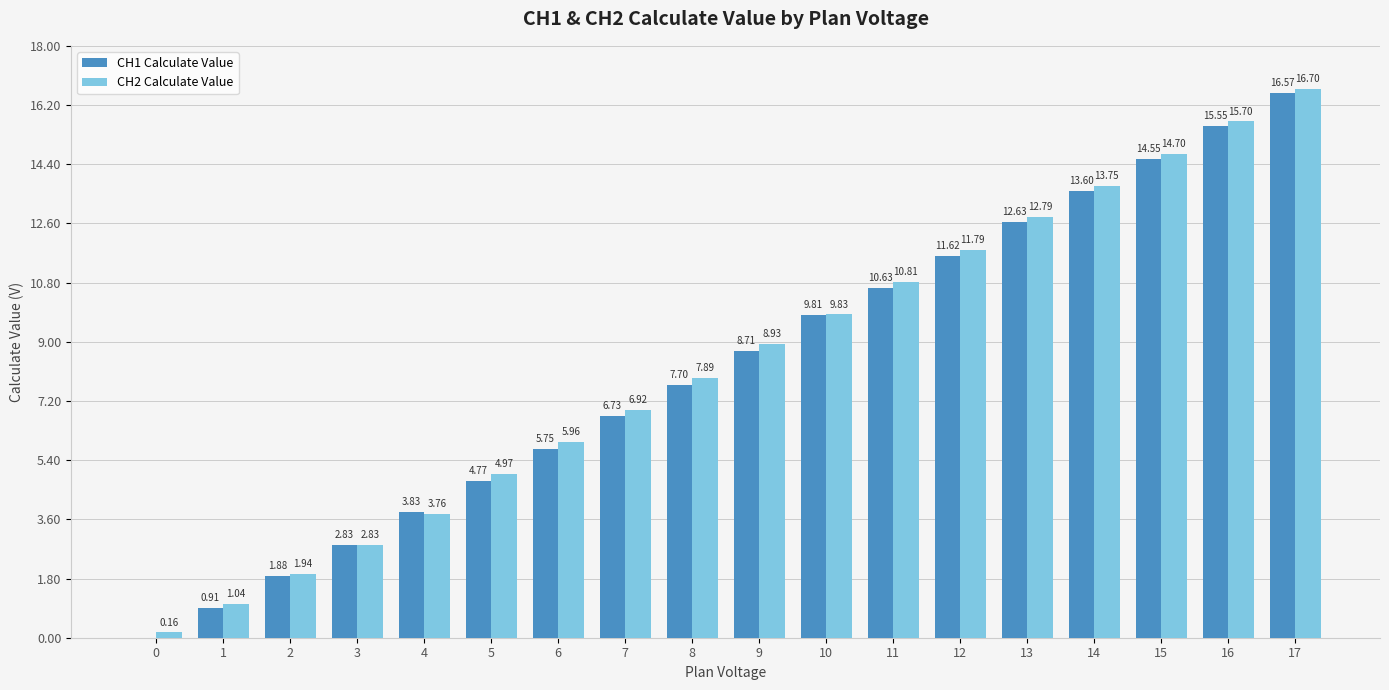

What is the sum of the CH2 Calculate Value values at 0 and 17?

16.9